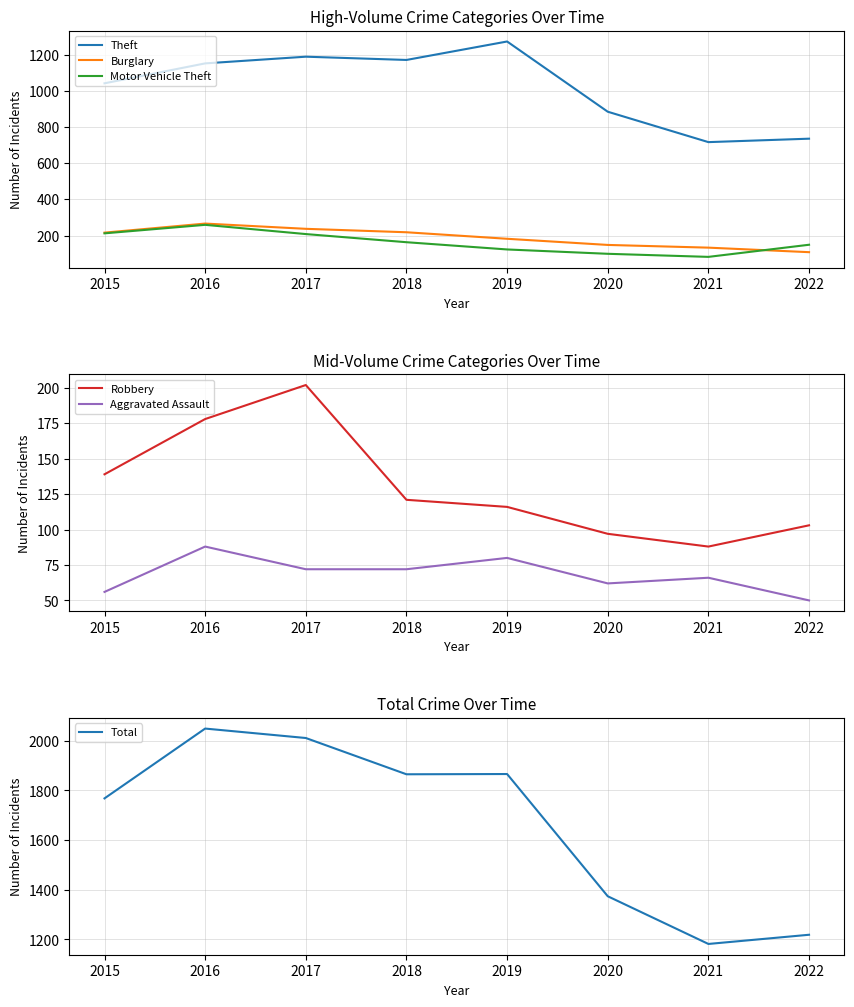

How many Aggravated Assault values are between 62 and 80?

5